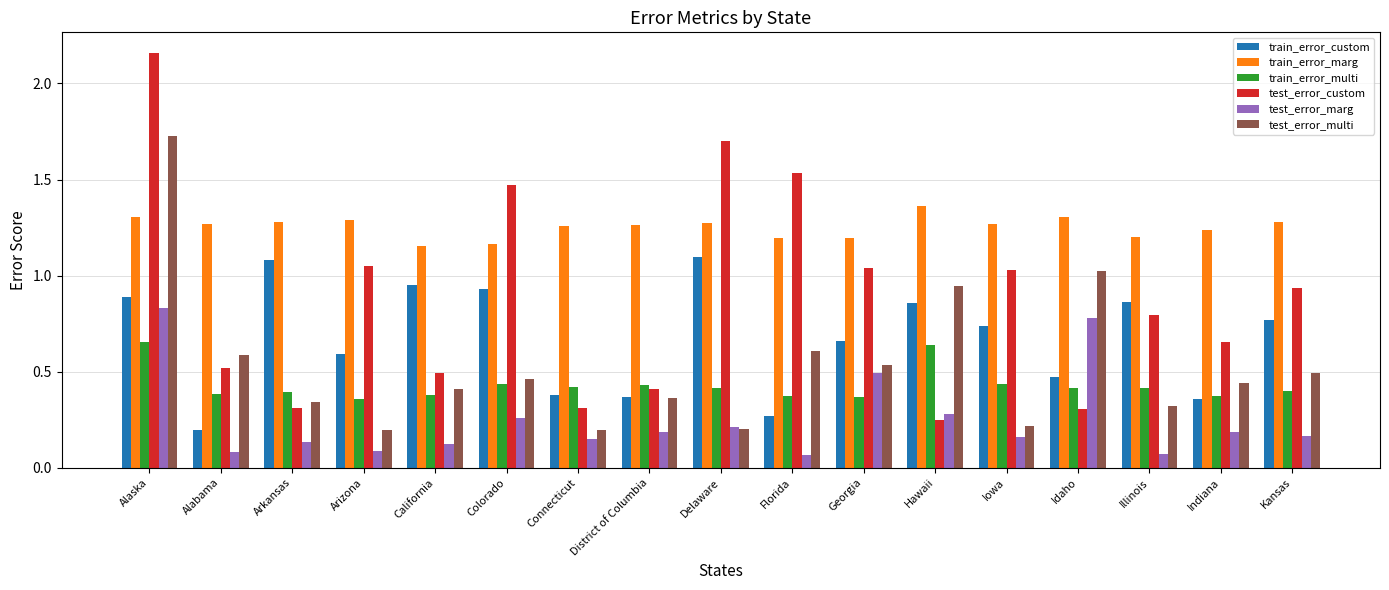

How many bars are there in total?

102